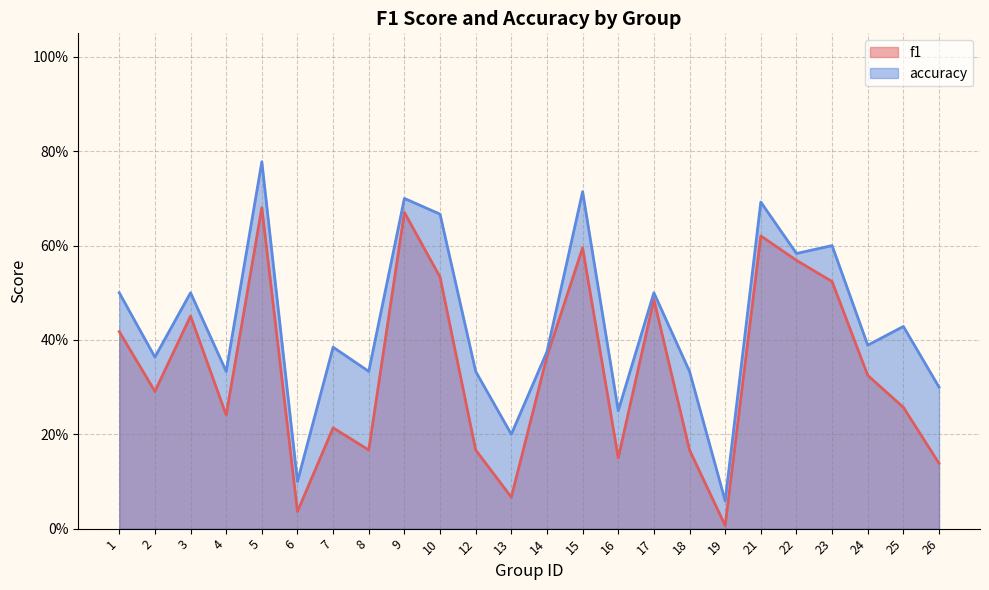

What is the difference between the highest and lowest values at 21?

0.1